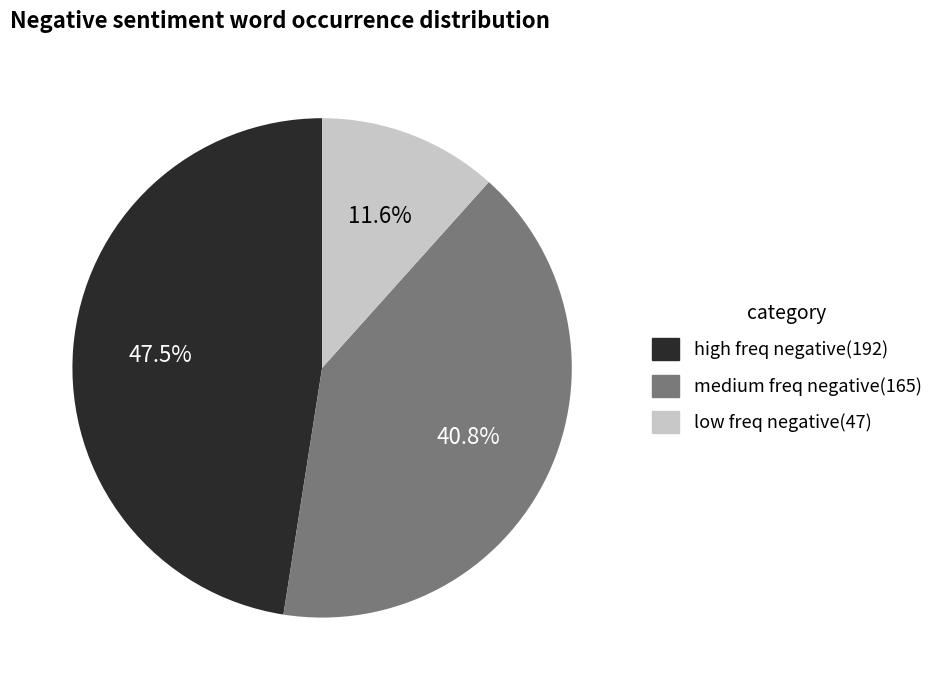

To the nearest percent, what is the average slice percentage?

33%